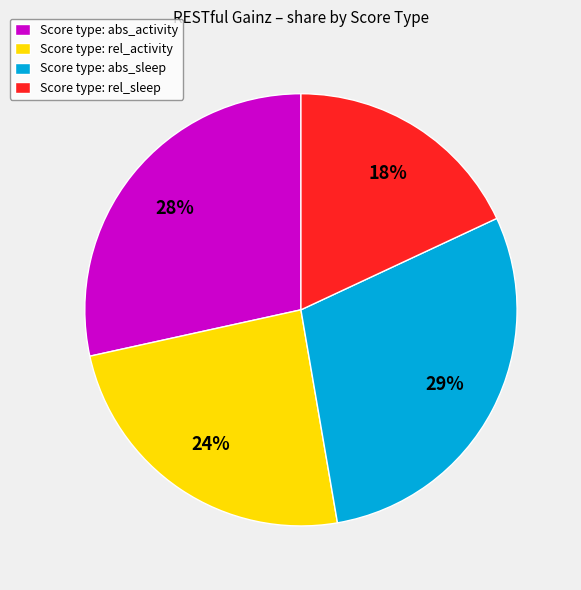

To the nearest percent, what is the difference between the largest and smallest slice percentages?

11%